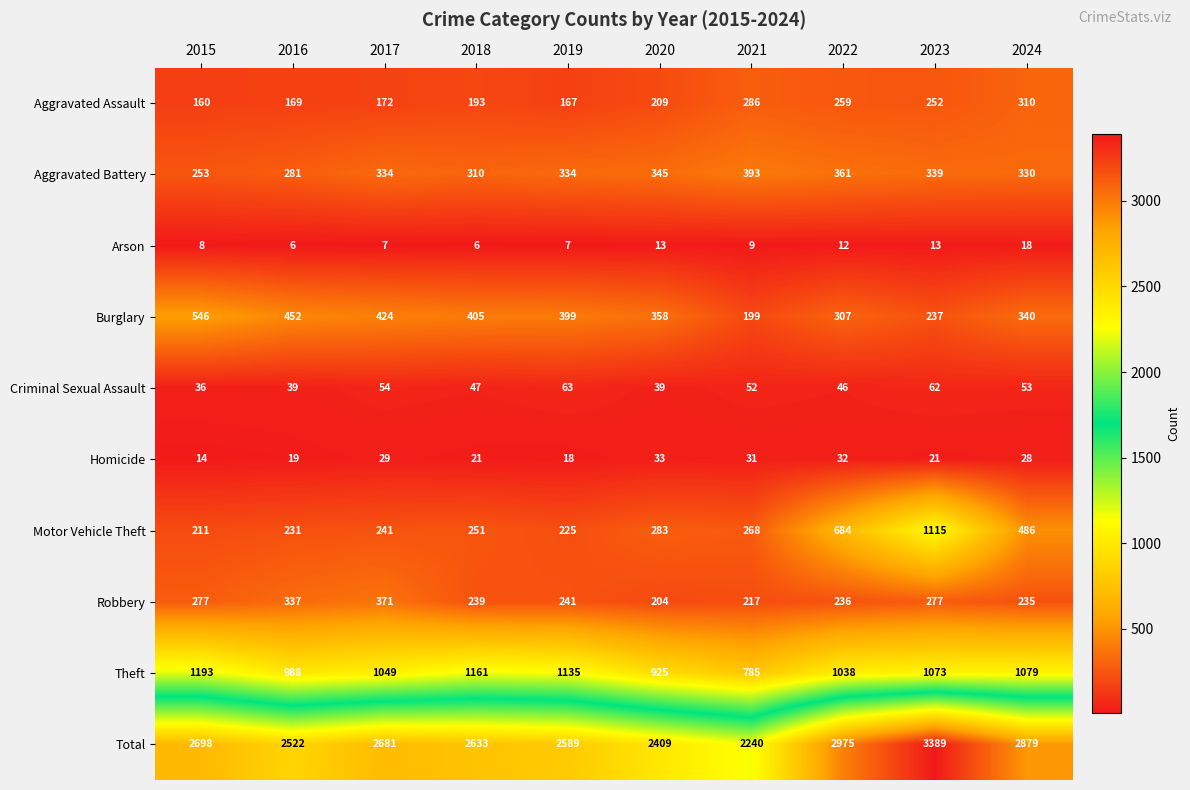

Where is Criminal Sexual Assault nearest to the value 49?

2018